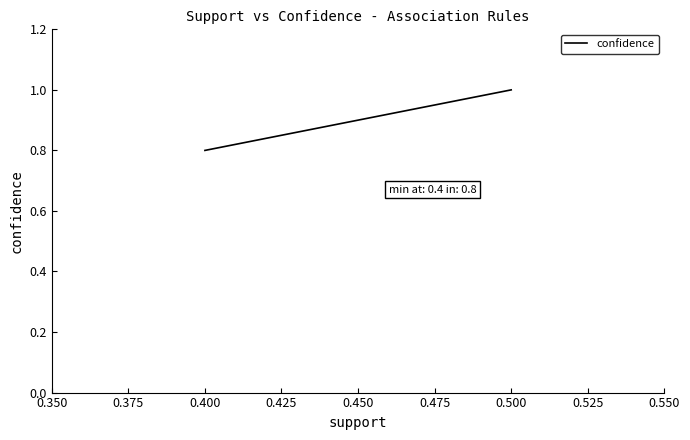

How many values are below 1?

1